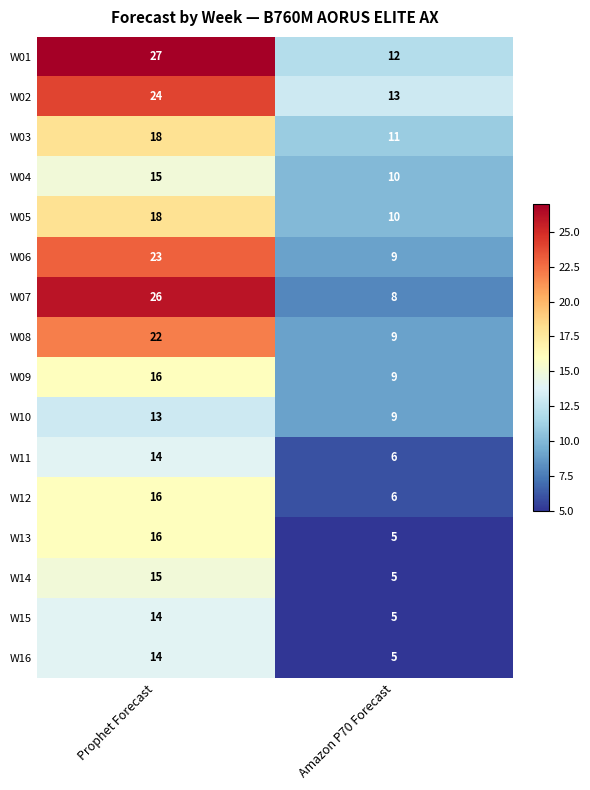

What is the approximate value of W16 at Amazon P70 Forecast?

5